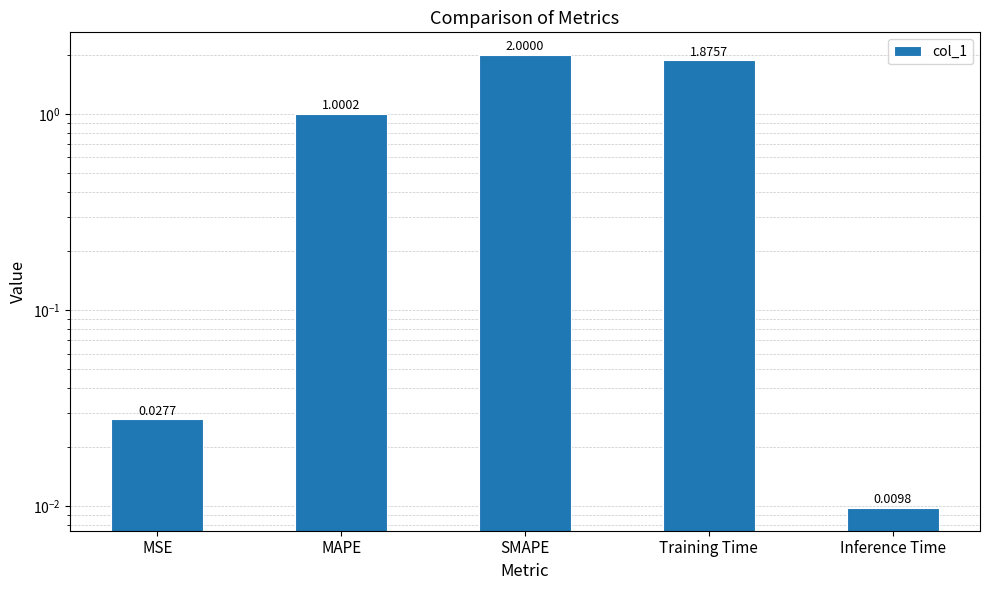

Reading left to right, transcribe all the data shown in this chart.

0.0	1.0	2.0	1.9	0.0